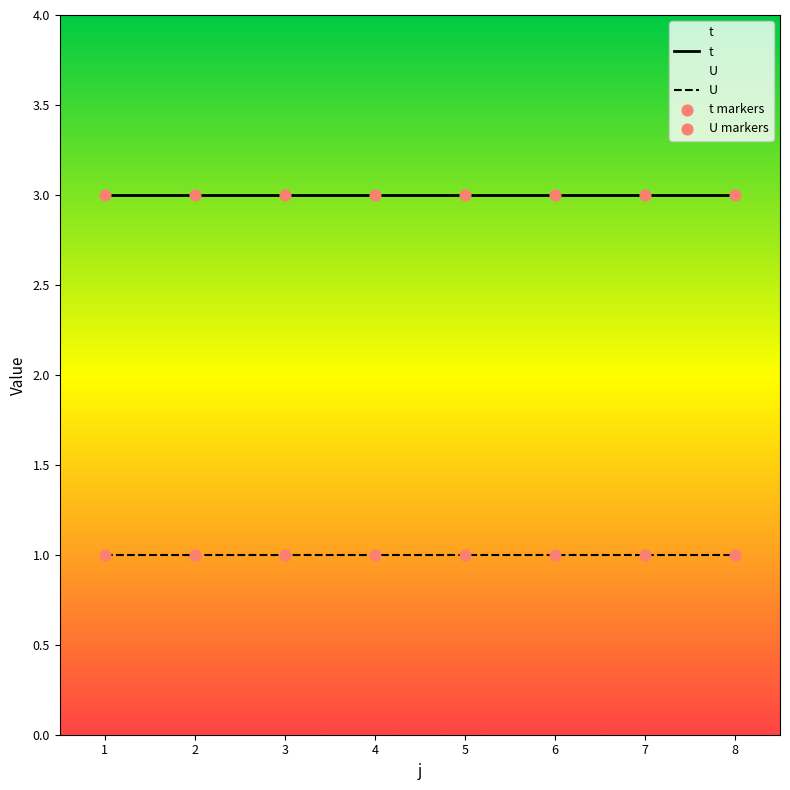

Which series contains the highest Y value?

t